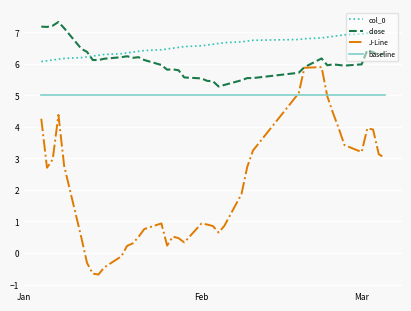

What are all the series names shown in the legend?

col_0, close, J-Line, baseline